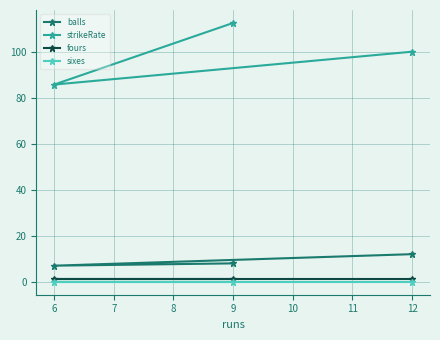

Reading right to left, what are all the values shown in this chart?

balls: 12=12.0	9=8.0	6=7.0
strikeRate: 12=100.0	9=112.5	6=85.7
fours: 12=1.0	9=1.0	6=1.0
sixes: 12=0.0	9=0.0	6=0.0